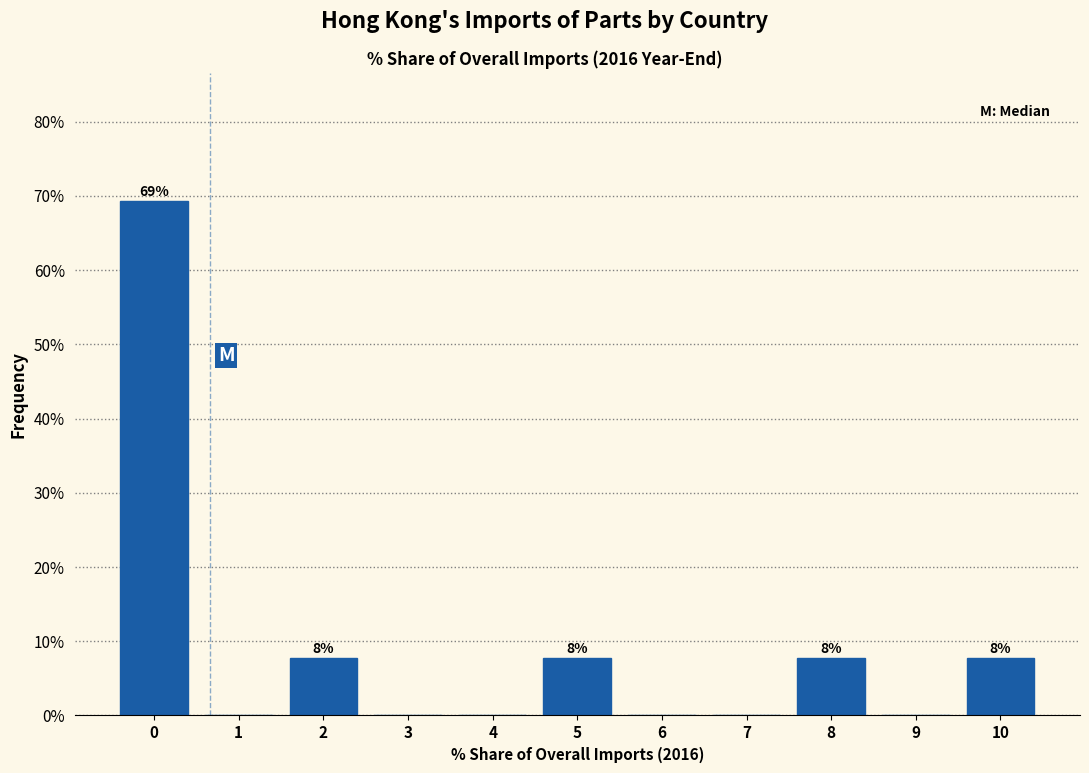

Reading left to right, transcribe all the data shown in this chart.

0=69.2	1=0.0	2=7.7	3=0.0	4=0.0	5=7.7	6=0.0	7=0.0	8=7.7	9=0.0	10=7.7